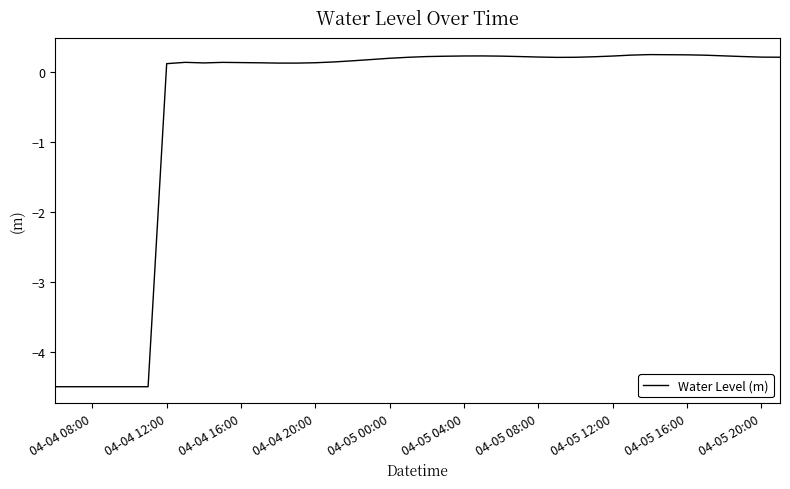

How many negative values are there?

6